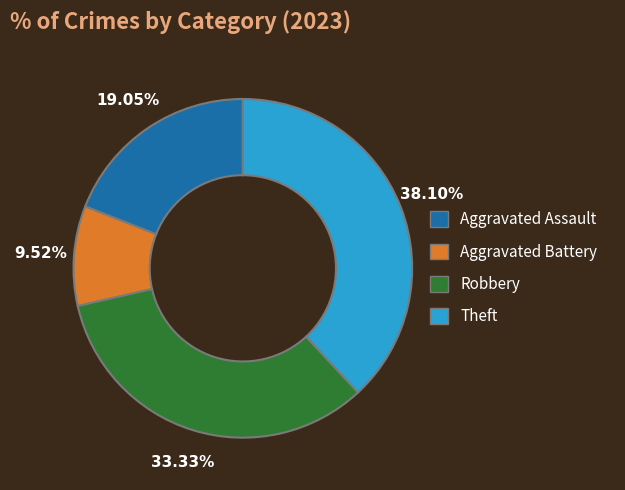

Combined, what portion of the pie is Robbery and Theft?

71.4%